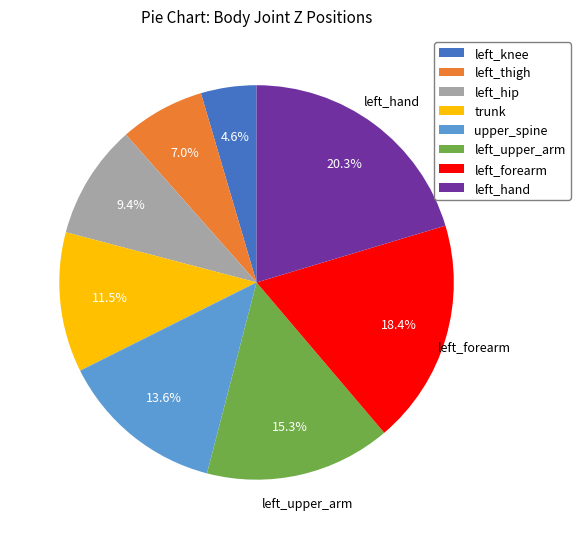

Rank the categories by value from lowest to highest.

left_knee, left_thigh, left_hip, trunk, upper_spine, left_upper_arm, left_forearm, left_hand